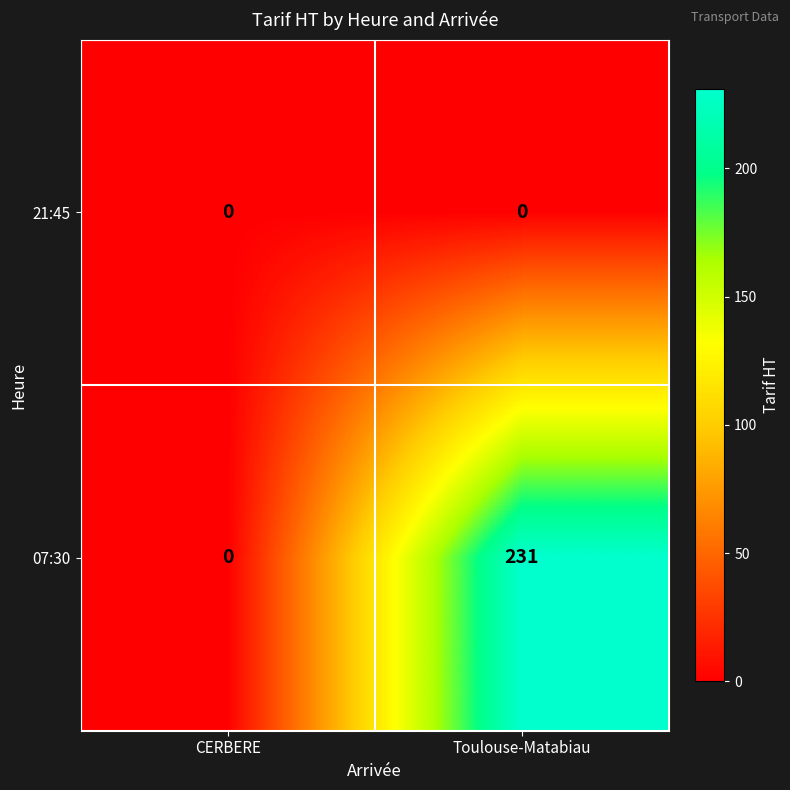

What is the difference between the maximum and minimum values in the 07:30 series?

231